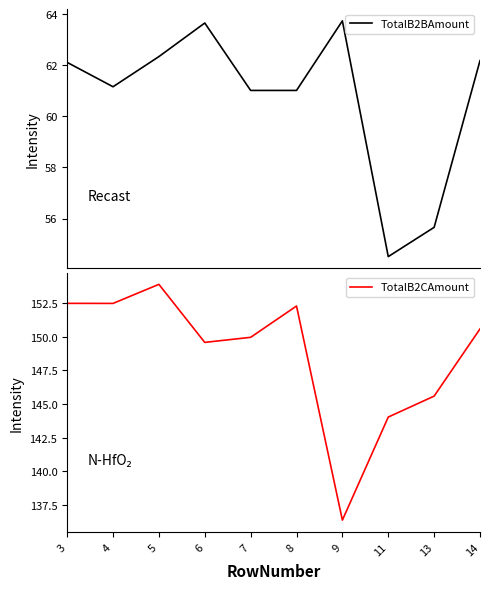

Reading left to right, extract all data points from this chart.

TotalB2BAmount: 62.1	61.2	62.3	63.6	61.0	61.0	63.7	54.5	55.7	62.2
TotalB2CAmount: 152.5	152.5	153.9	149.6	150.0	152.3	136.4	144.0	145.6	150.6